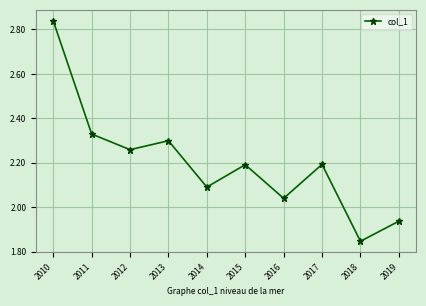

What is the change in value from 2012 to 2014?

-0.2